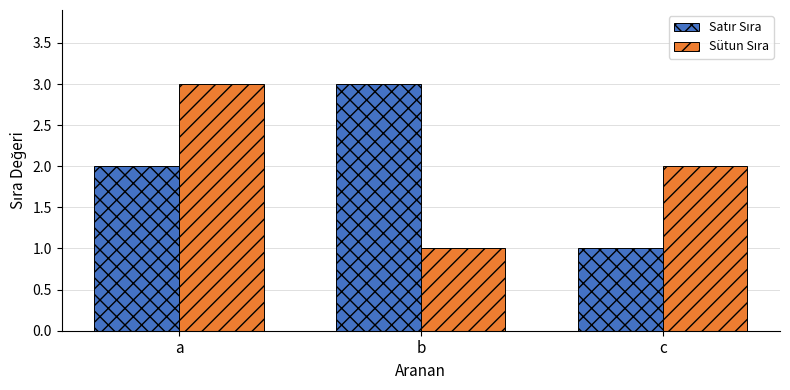

What is the maximum value shown in the chart?

3